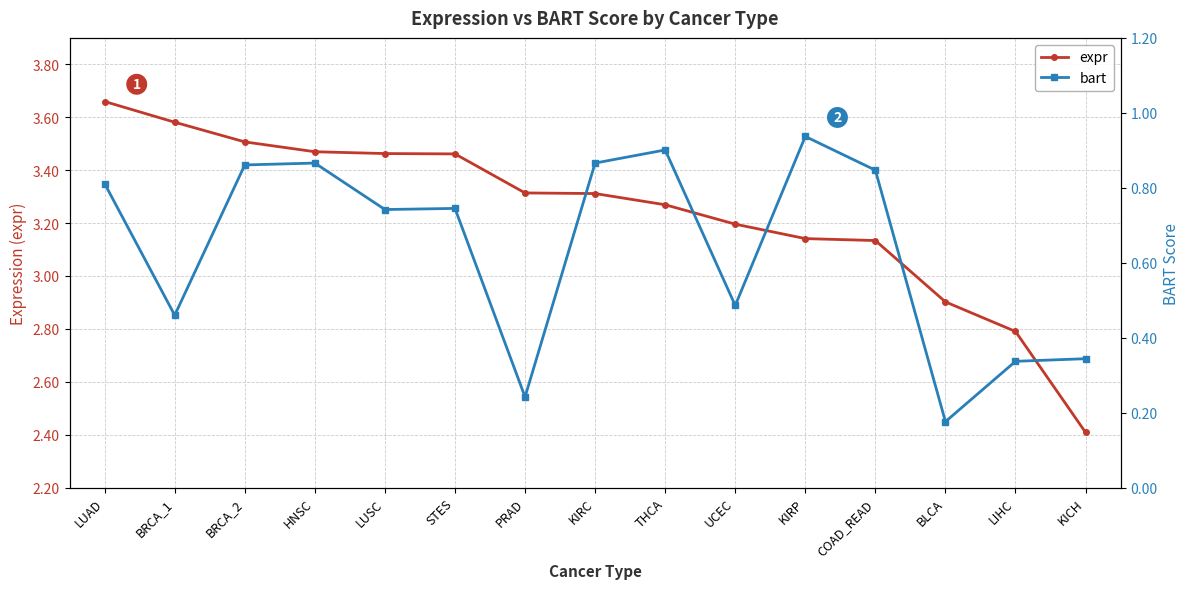

Reading right to left, what are all the values shown in this chart?

expr: KICH=2.4	LIHC=2.8	BLCA=2.9	COAD_READ=3.1	KIRP=3.1	UCEC=3.2	THCA=3.3	KIRC=3.3	PRAD=3.3	STES=3.5	LUSC=3.5	HNSC=3.5	BRCA_2=3.5	BRCA_1=3.6	LUAD=3.7
bart: KICH=0.3	LIHC=0.3	BLCA=0.2	COAD_READ=0.8	KIRP=0.9	UCEC=0.5	THCA=0.9	KIRC=0.9	PRAD=0.2	STES=0.7	LUSC=0.7	HNSC=0.9	BRCA_2=0.9	BRCA_1=0.5	LUAD=0.8